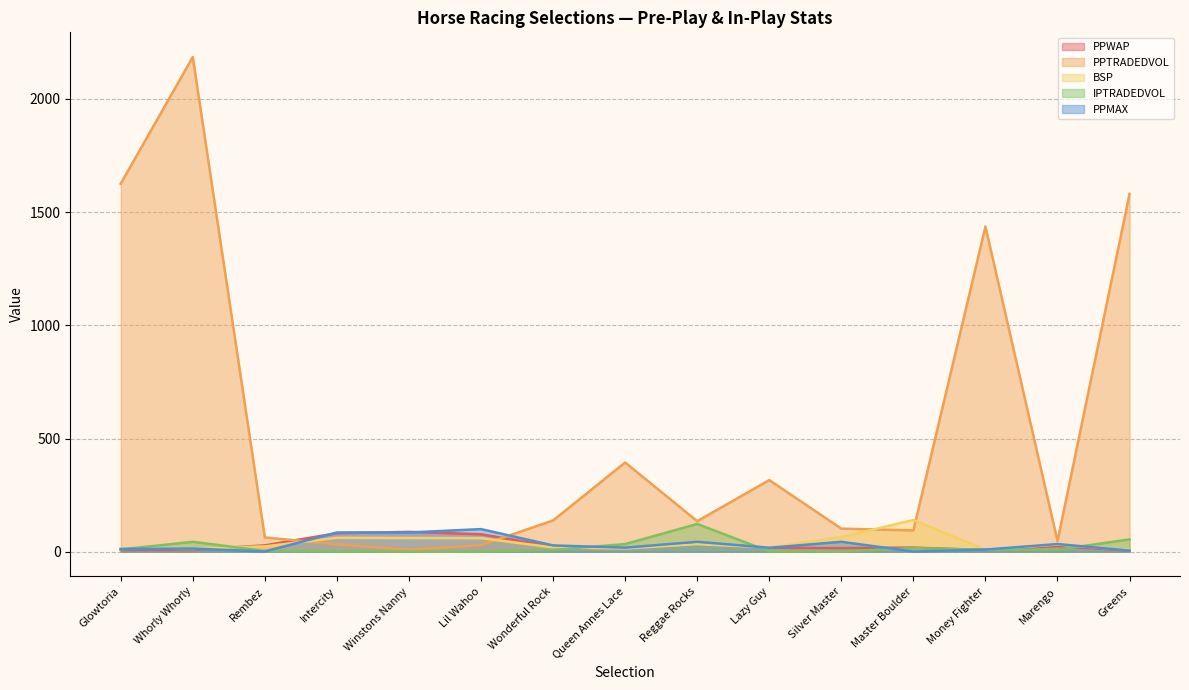

What is the minimum value for PPWAP?

4.9